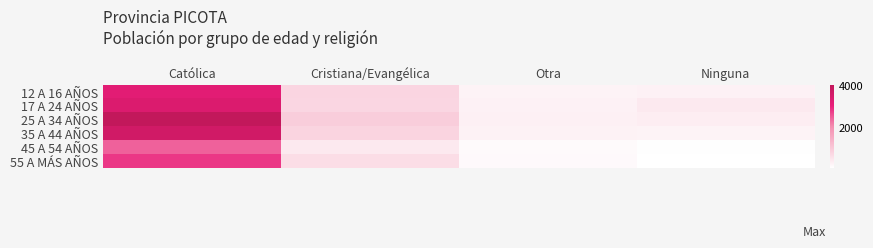

At how many categories does at least one series exceed 2834?

1